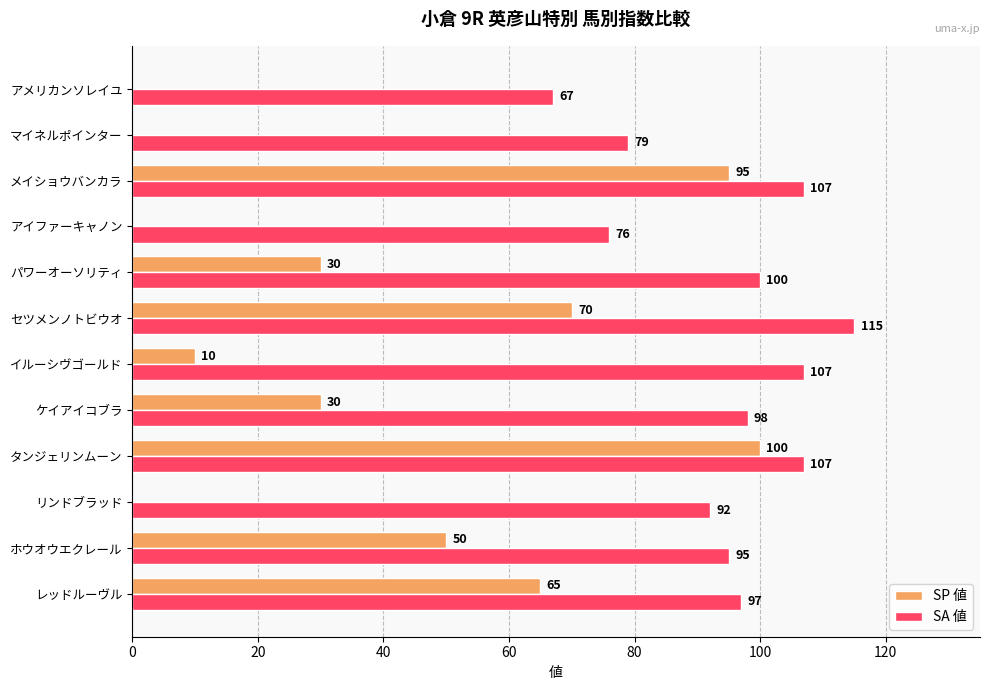

How many values in SP 値 are above zero?

8